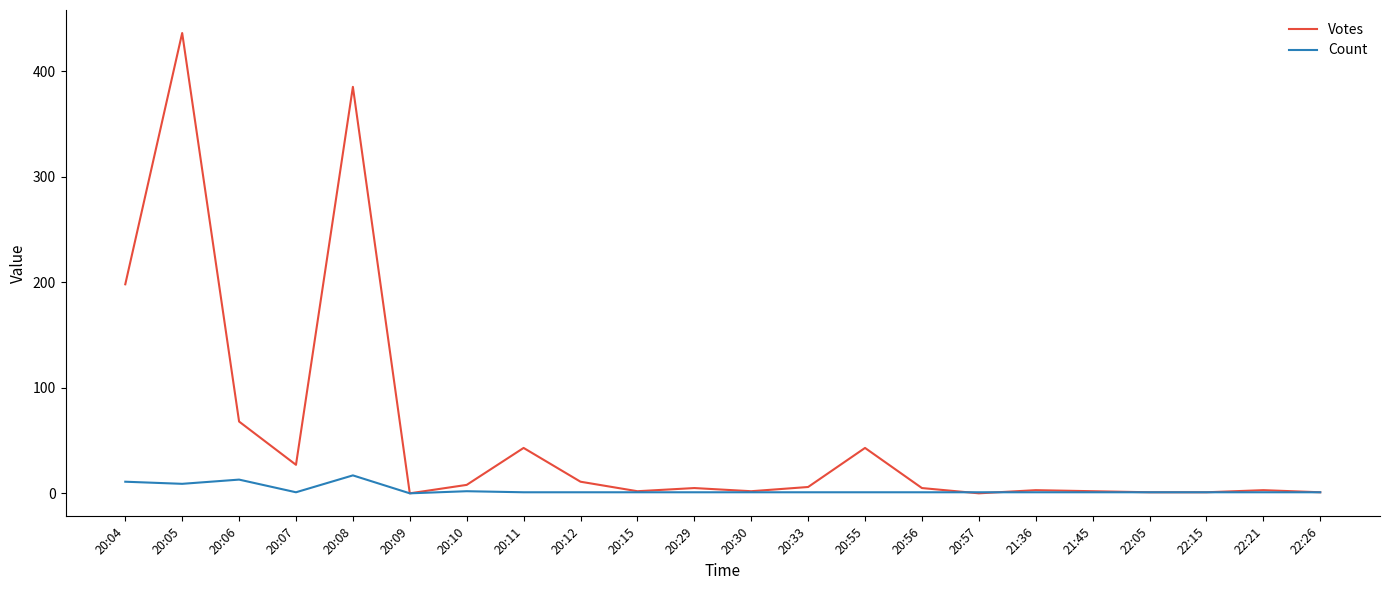

What are all the series names shown in the legend?

Votes, Count